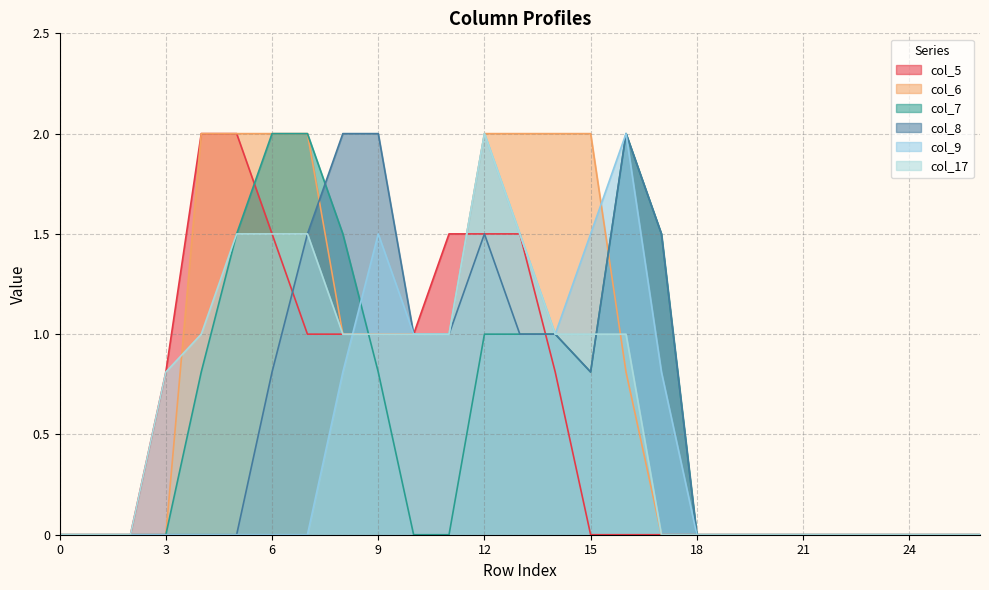

After their last crossing, which series has the higher values: col_17 or col_8?

col_8